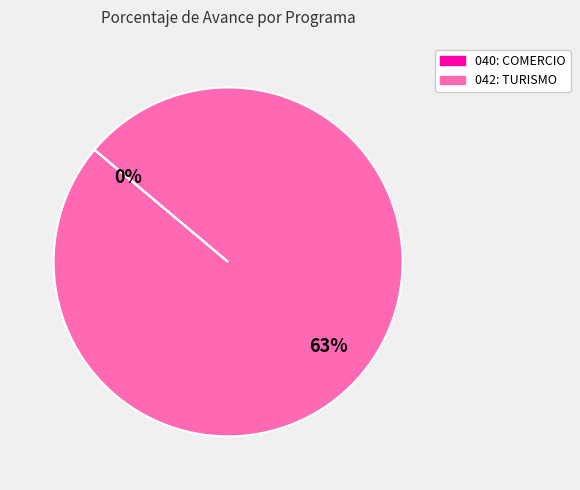

Rank the categories by value from highest to lowest.

042: TURISMO, 040: COMERCIO